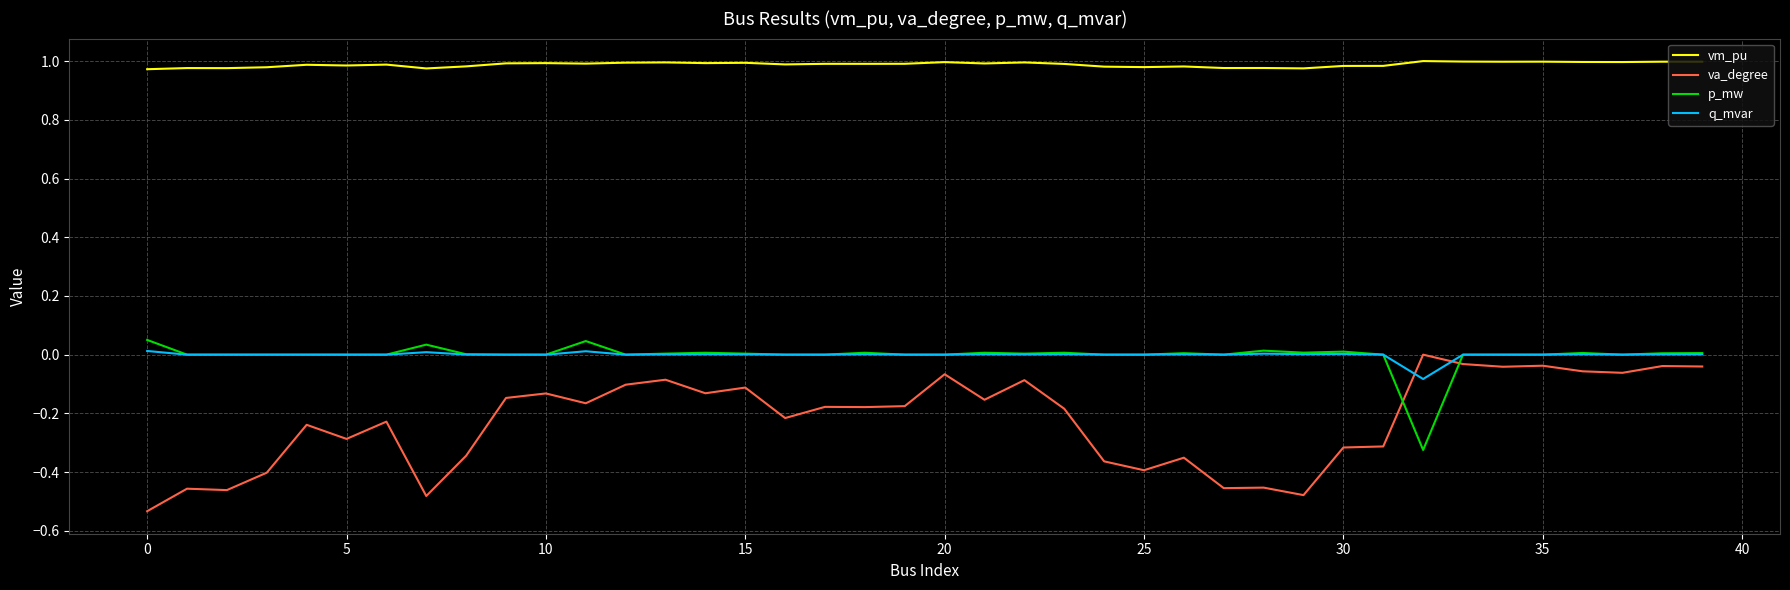

How many distinct data groups are displayed?

4